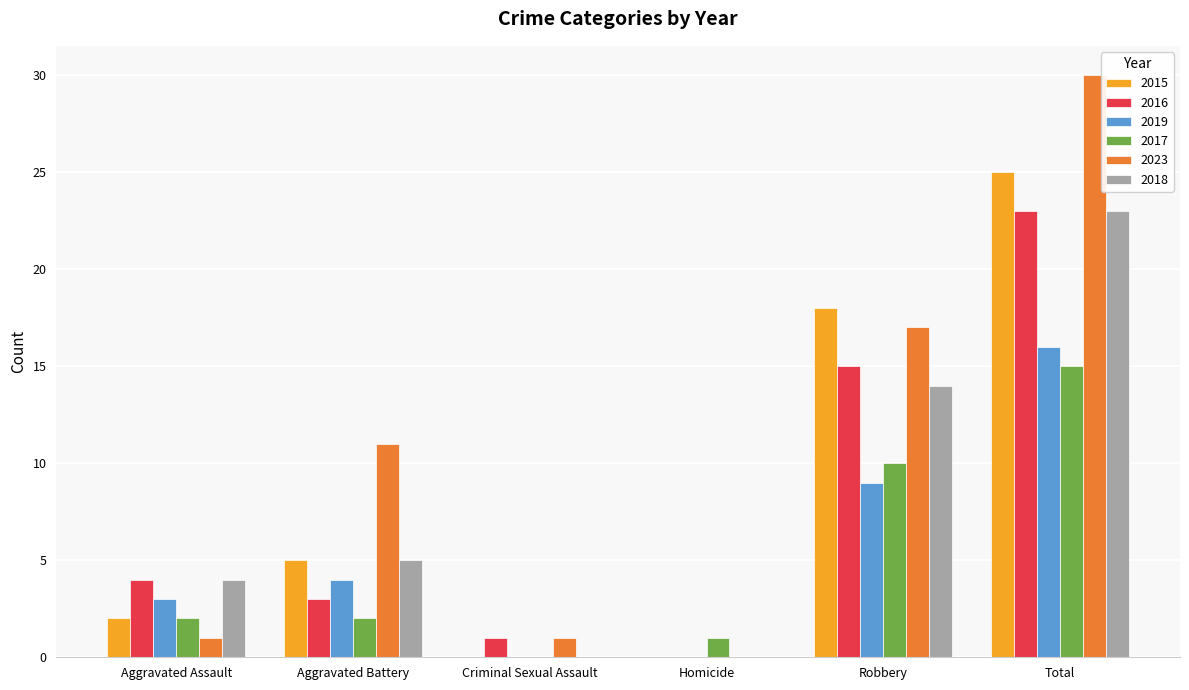

The 2015 series shows 5 at Aggravated Battery. True or false?

True